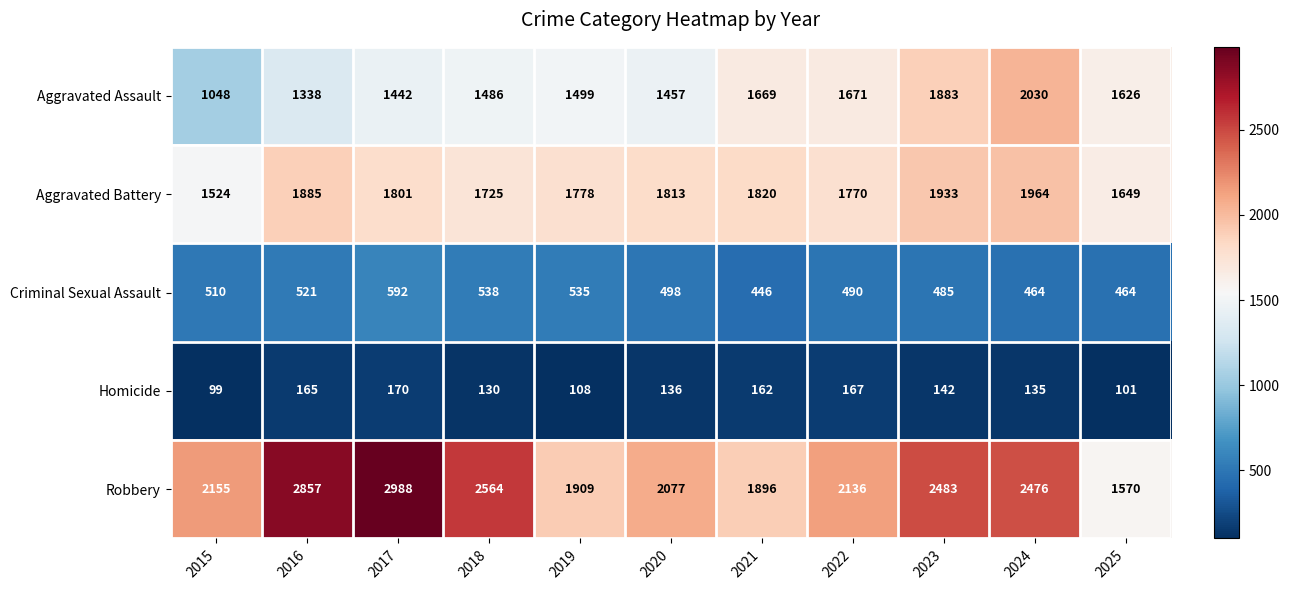

At how many categories does at least one series exceed 1772?

10